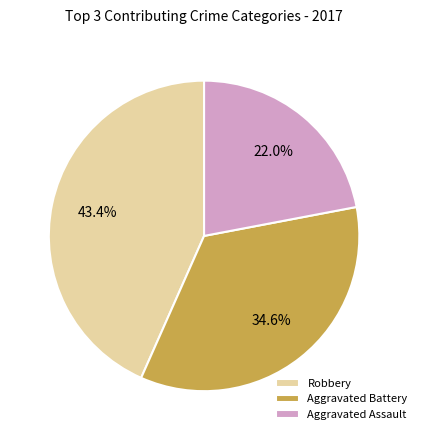

To the nearest percent, what portion does Aggravated Assault represent?

22%